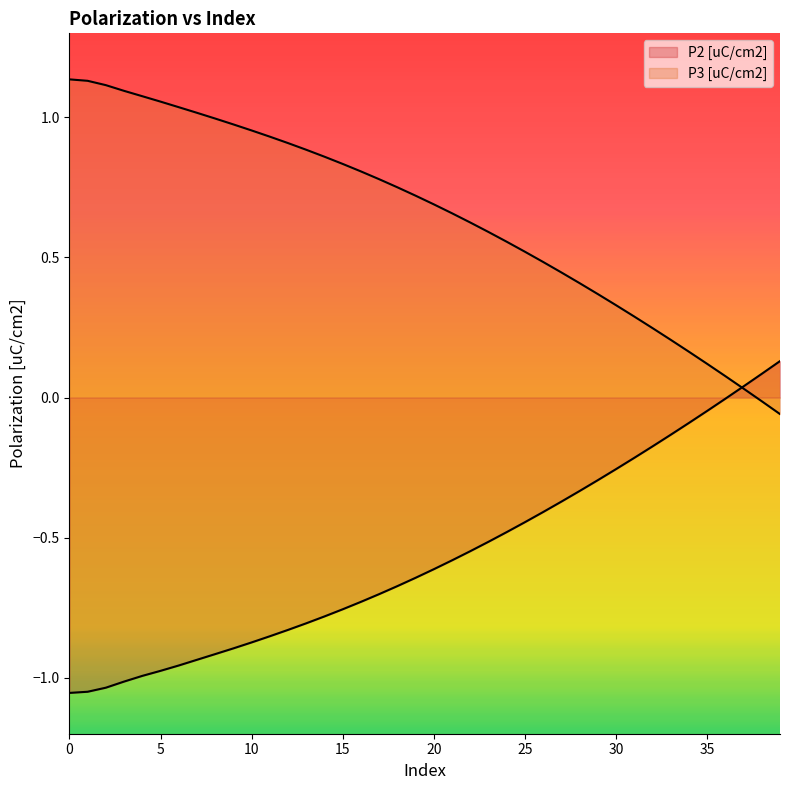

Where does the P2 [uC/cm2] series first go above 0?

37